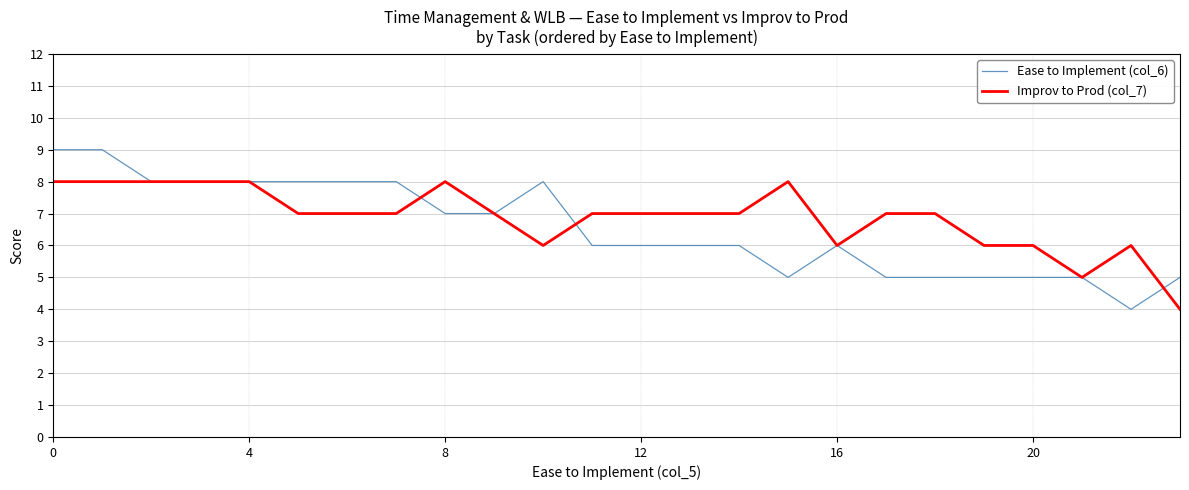

What is the smallest value displayed?

4